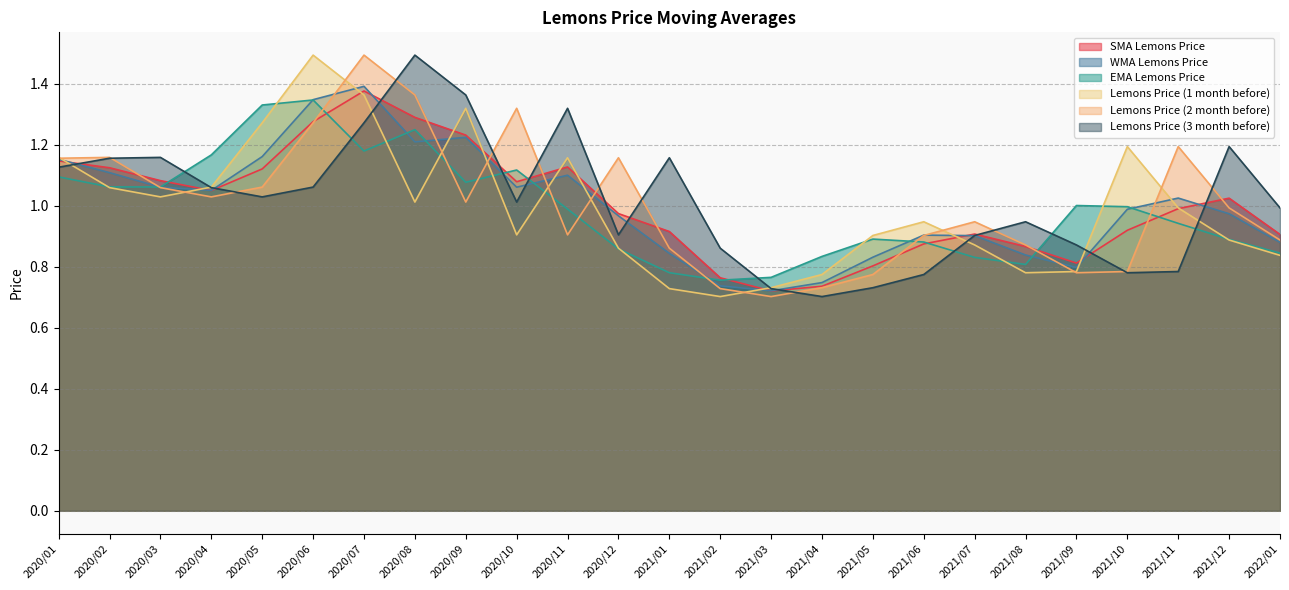

At 2020/06, list the series in order from largest to smallest.

Lemons Price (1 month before), WMA Lemons Price, EMA Lemons Price, SMA Lemons Price, Lemons Price (2 month before), Lemons Price (3 month before)